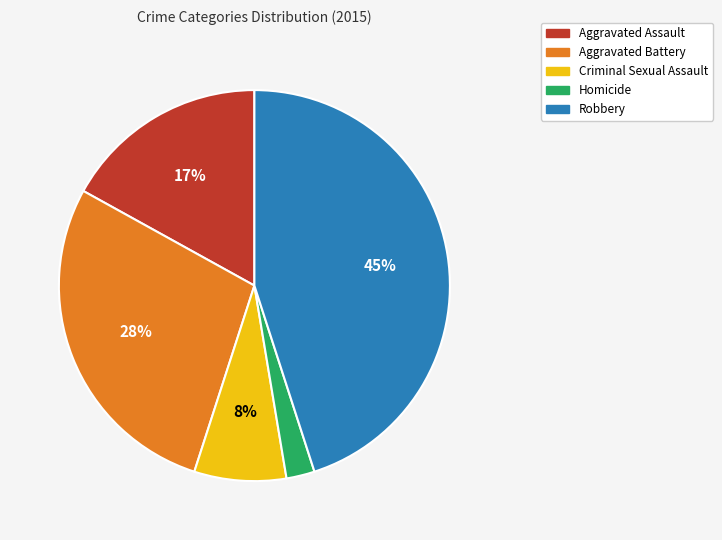

To the nearest percent, what portion does Homicide represent?

2%